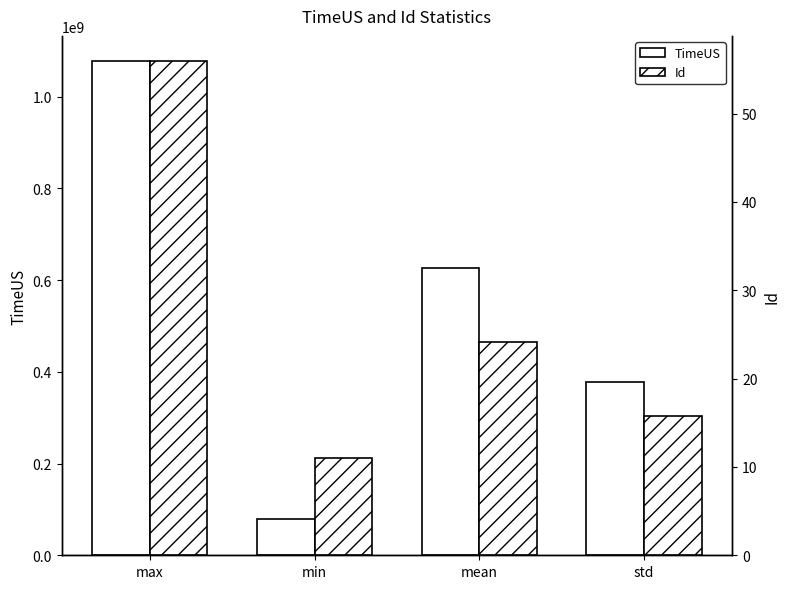

The Id series shows 15.8 at std. True or false?

True